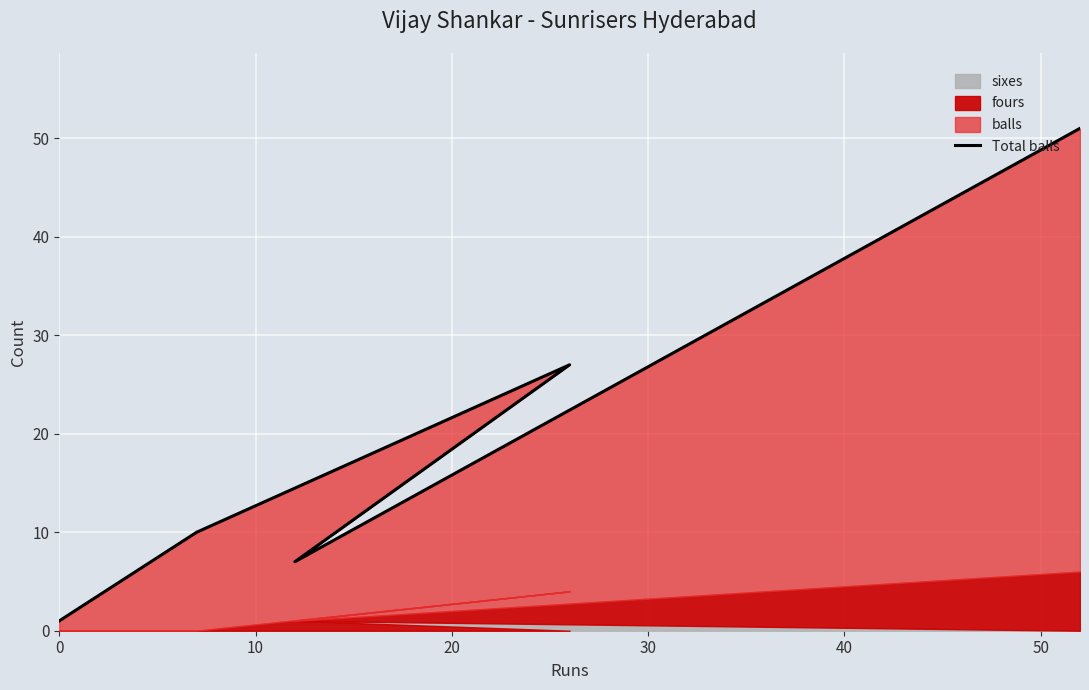

How many values are below 10?

2